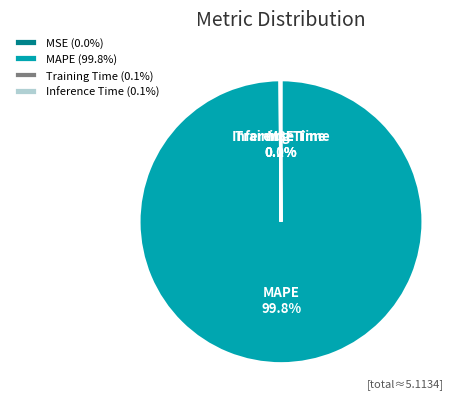

Does any single category account for the majority?

Yes